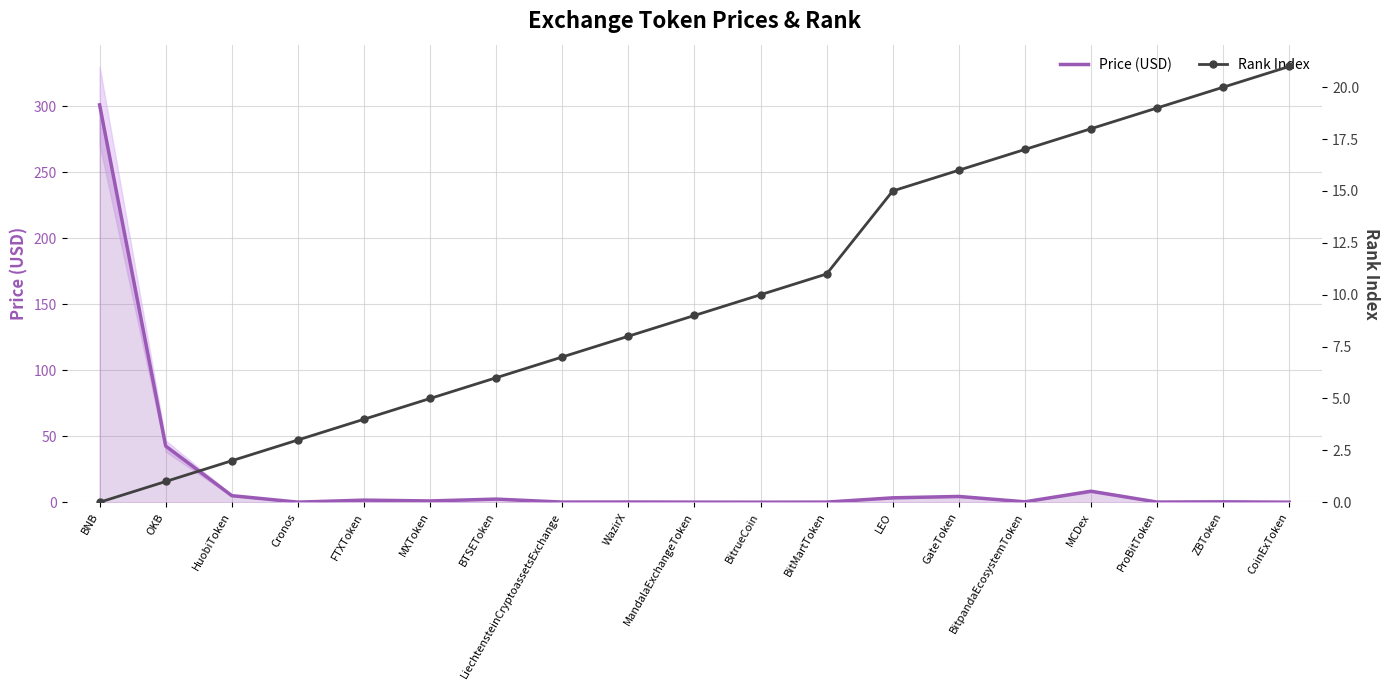

Rank the series by their maximum value, from lowest to highest.

Rank Index, Price (USD)